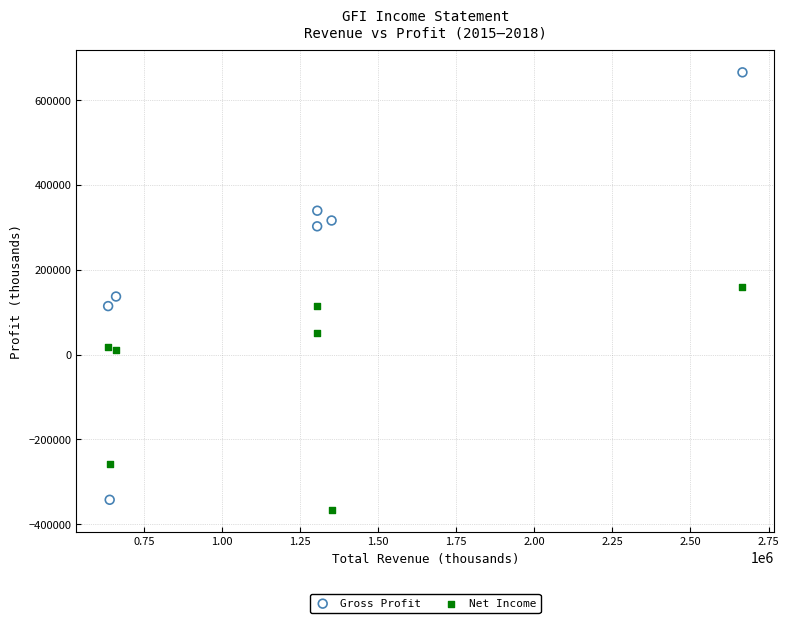

Which series contains the highest Y value?

Gross Profit